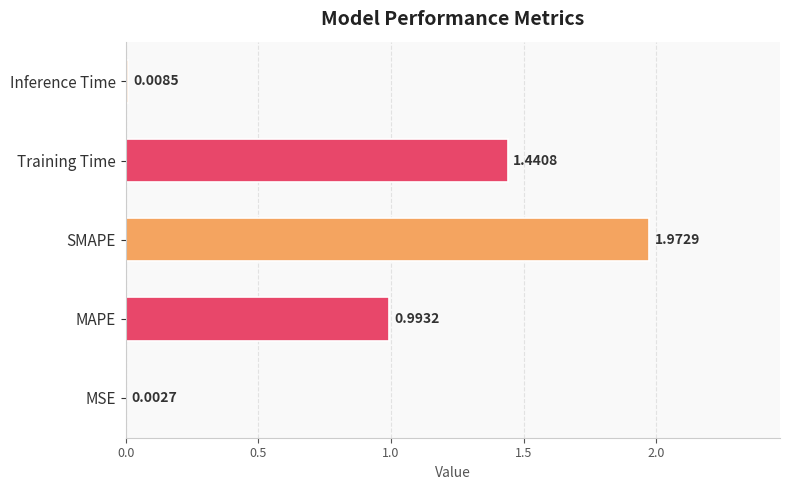

Are the bars horizontal?

Yes